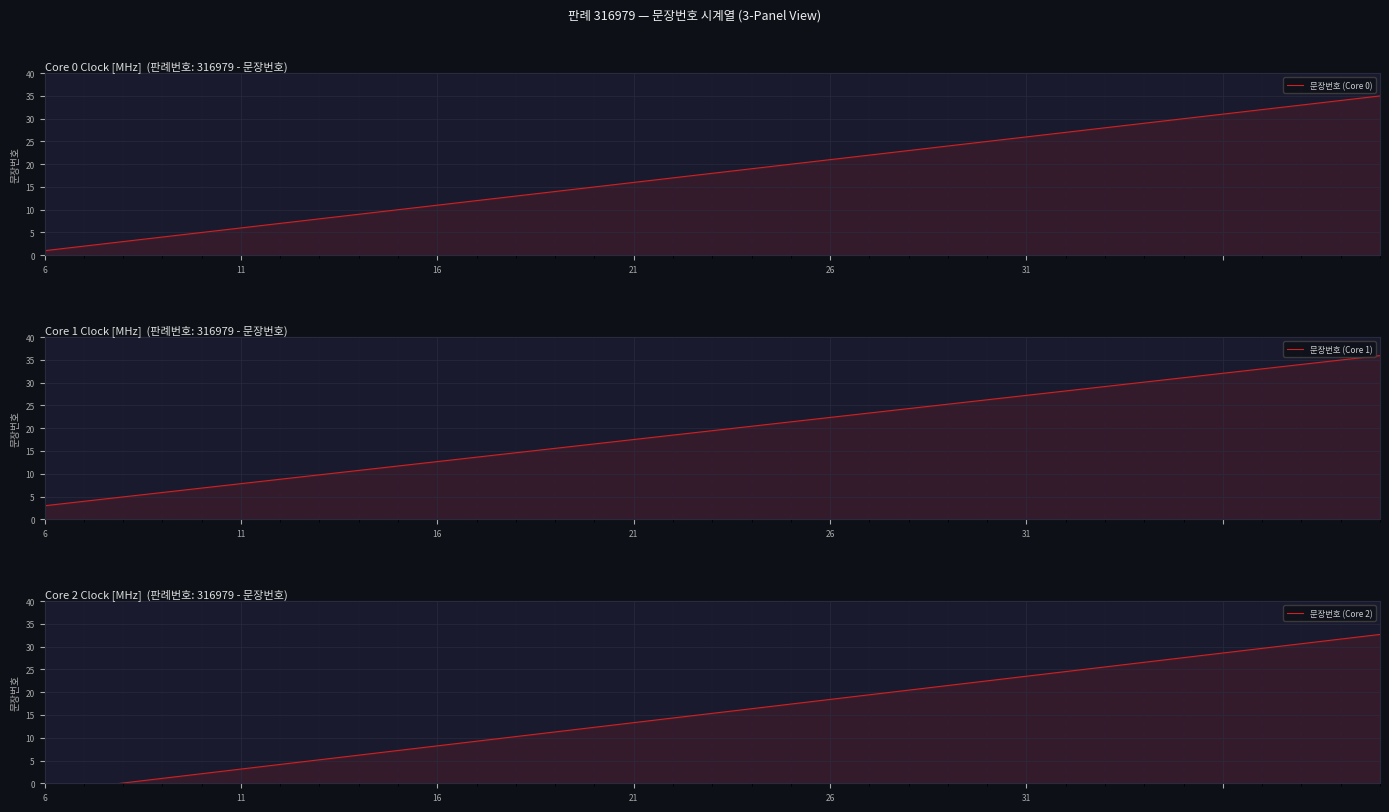

List the series in order of their overall mean, lowest first.

문장번호 (Core 2), 문장번호 (Core 0), 문장번호 (Core 1)